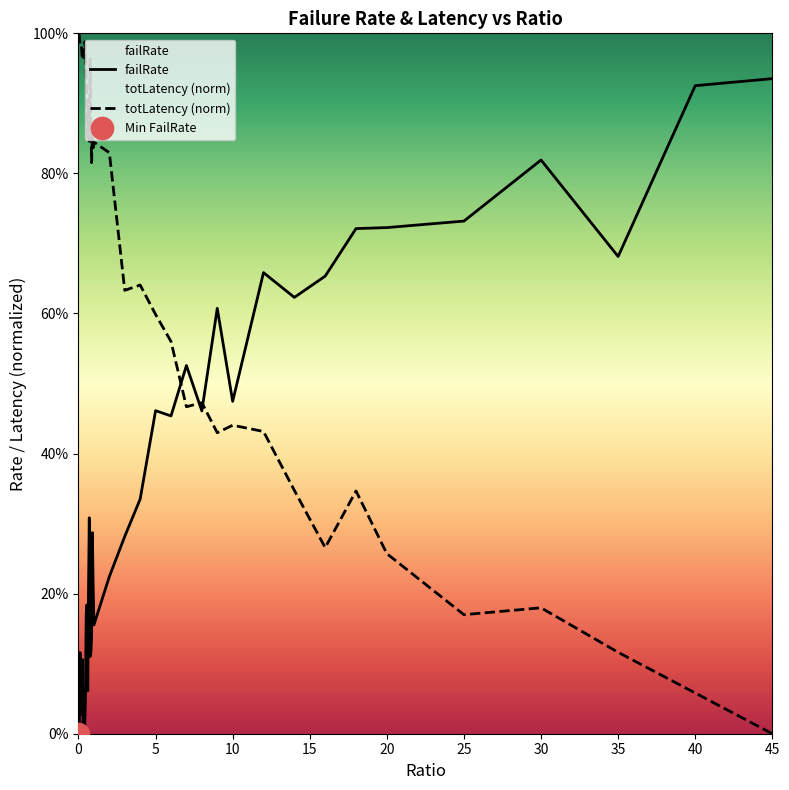

Is it true that failRate equals 0.7 at 27?

False